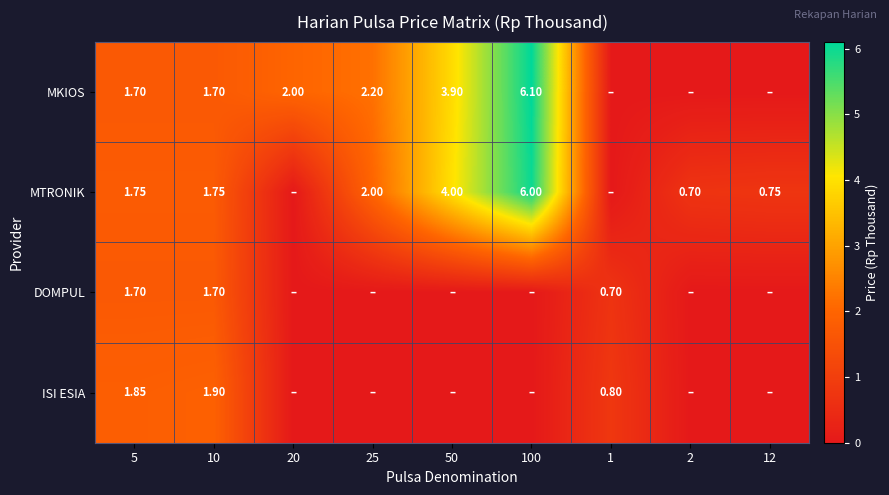

At which category is the sum across all series the highest?

100